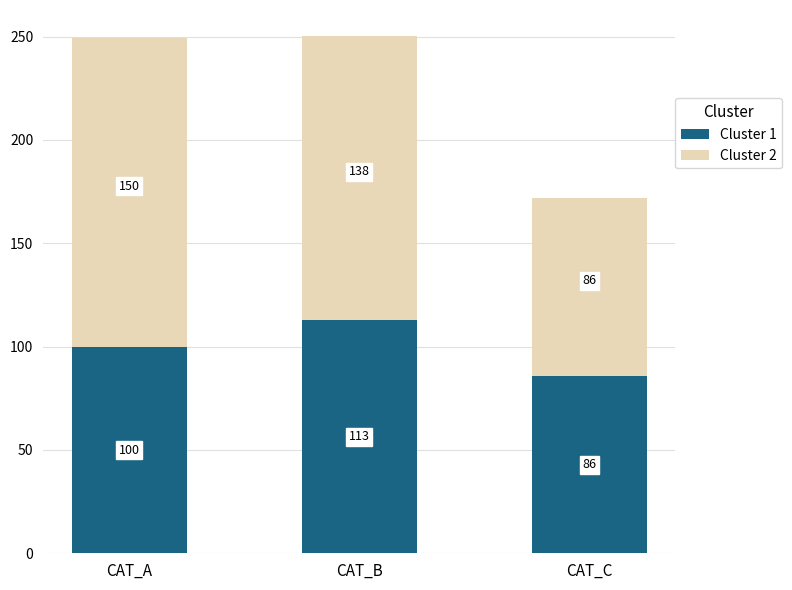

The value of Cluster 1 at CAT_C is 40.1. True or false?

False